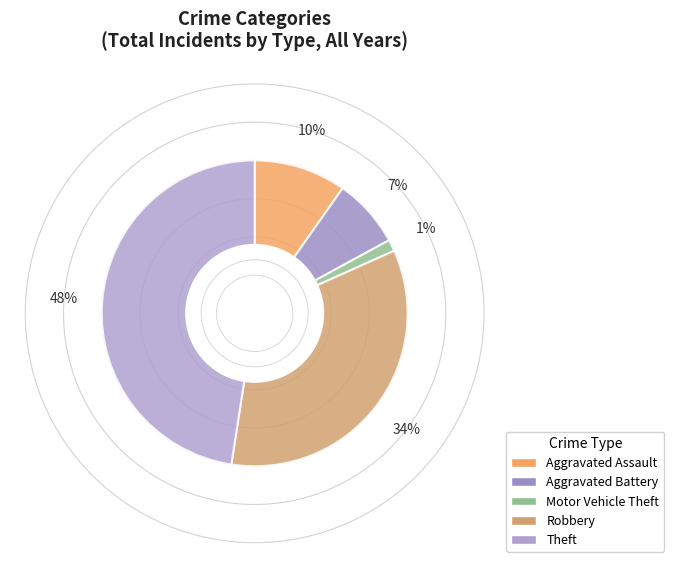

Is Aggravated Battery the majority of the pie?

No